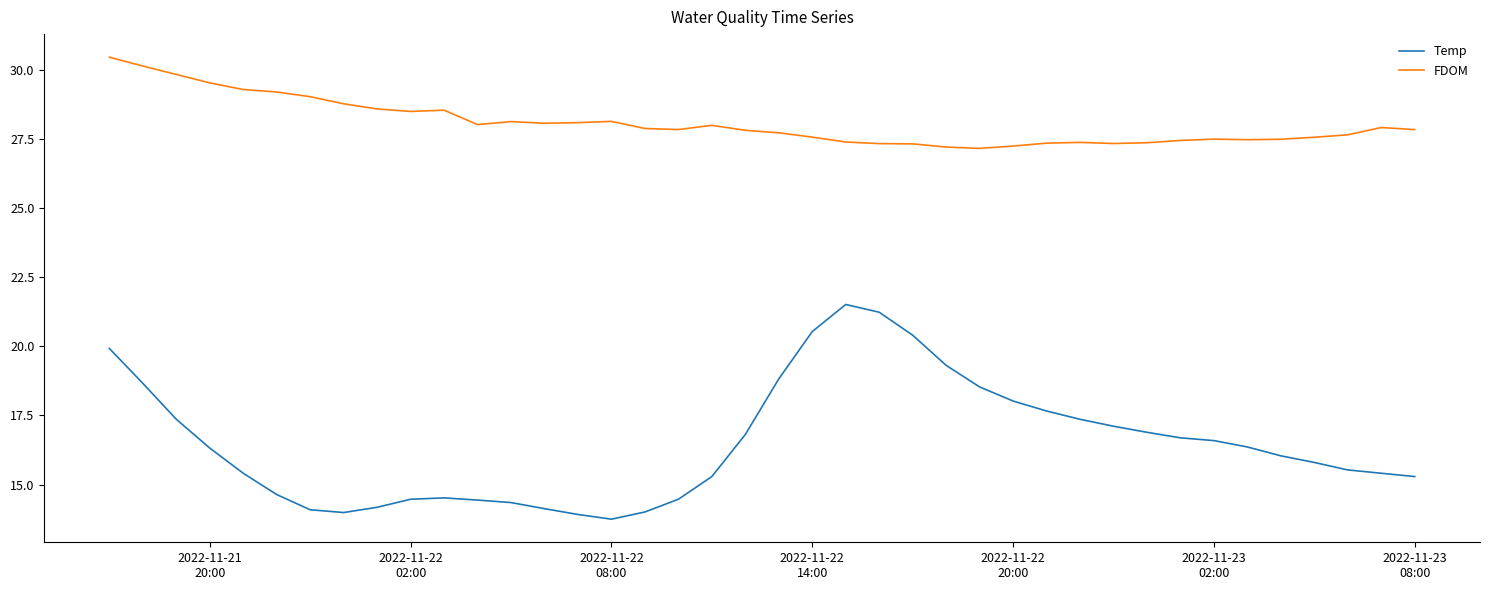

What is the maximum value shown in the chart?

30.4